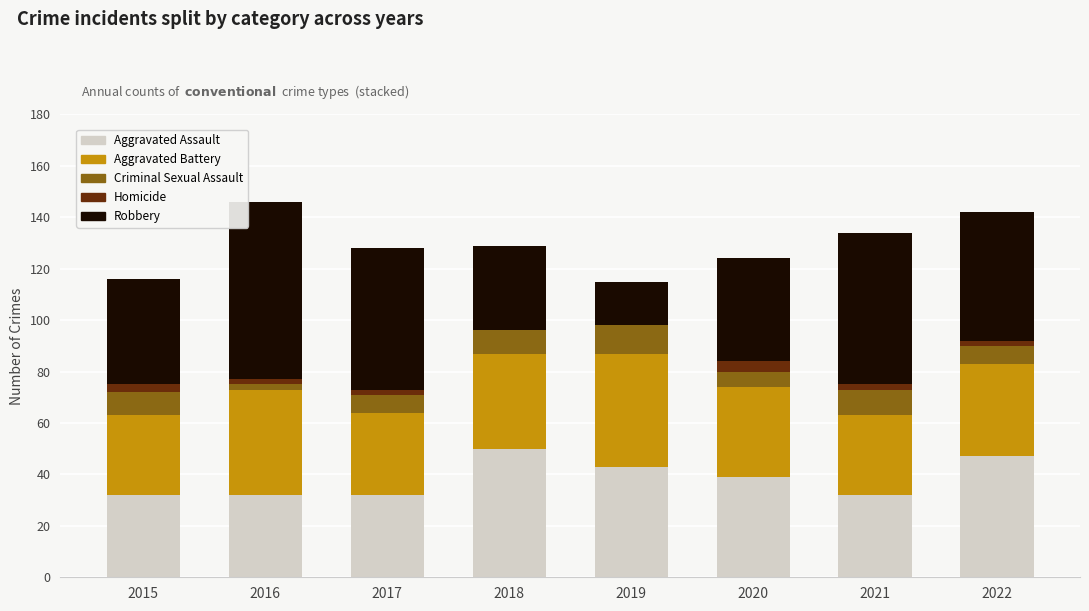

What is the maximum value for Aggravated Assault?

50